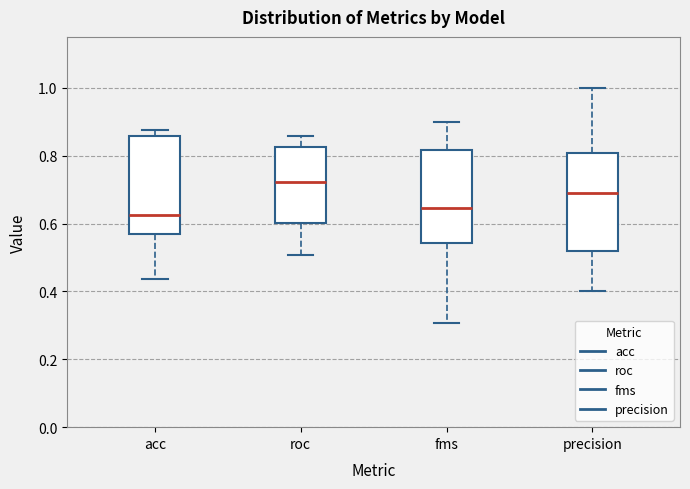

Reading left to right, read every box against the y-axis: the position of its median line, the range the box covers, and the ends of its whiskers. The values are not printed on the chart, so give them approximately, as read against the axis.

acc: median 0.62, box 0.56 to 0.86, whiskers 0.44 to 0.88
roc: median 0.72, box 0.60 to 0.82, whiskers 0.50 to 0.86
fms: median 0.64, box 0.54 to 0.82, whiskers 0.30 to 0.90
precision: median 0.70, box 0.52 to 0.80, whiskers 0.40 to 1.00